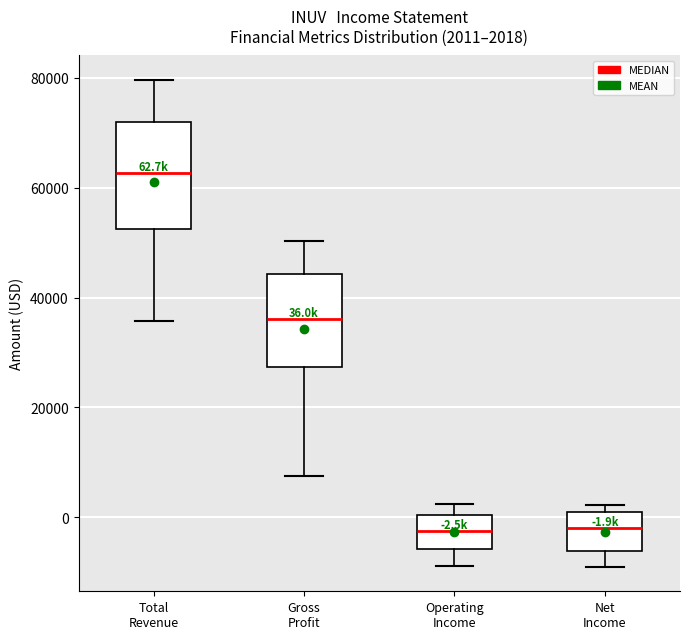

Which box has the highest median line?

Total Revenue